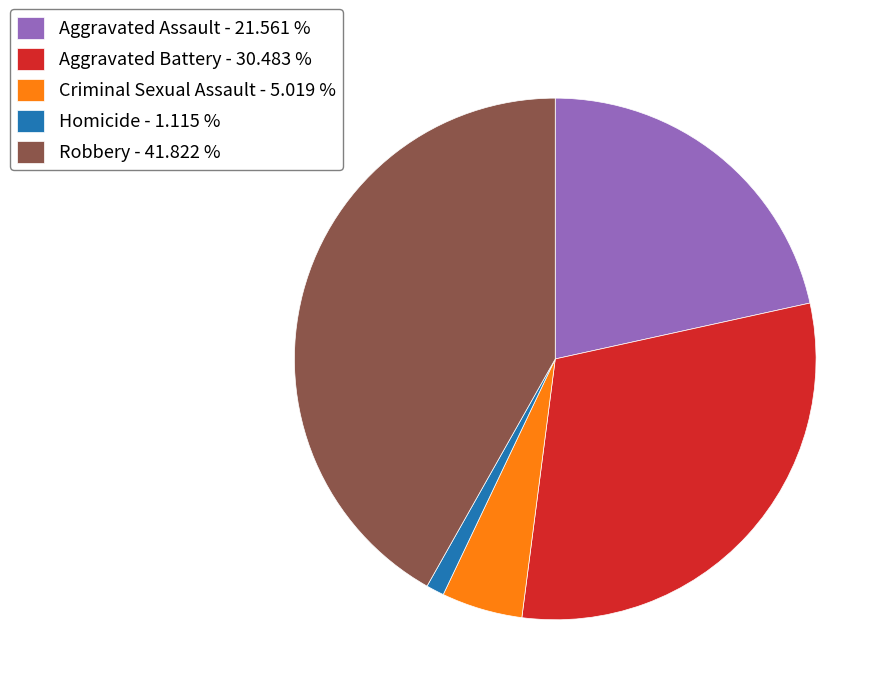

Does Aggravated Battery account for over 50% of the chart?

No